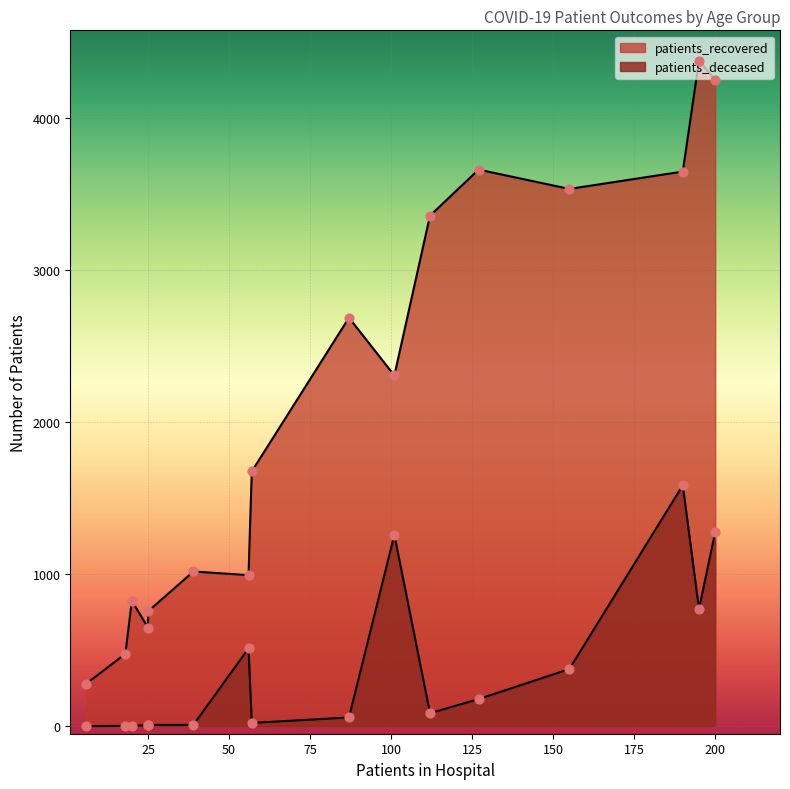

Is the value of patients_deceased at <20 greater than the value of patients_recovered at 60 - 64?

No